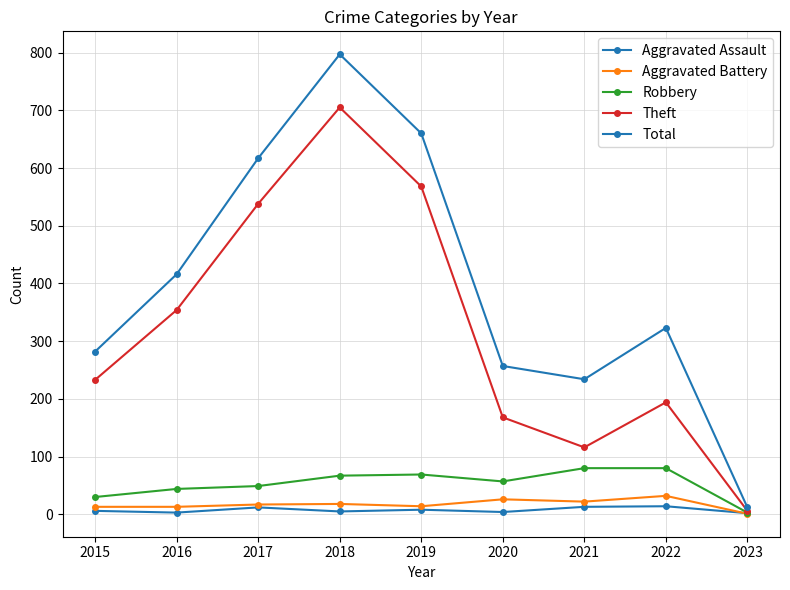

What is the total value across all series at 2020?

512